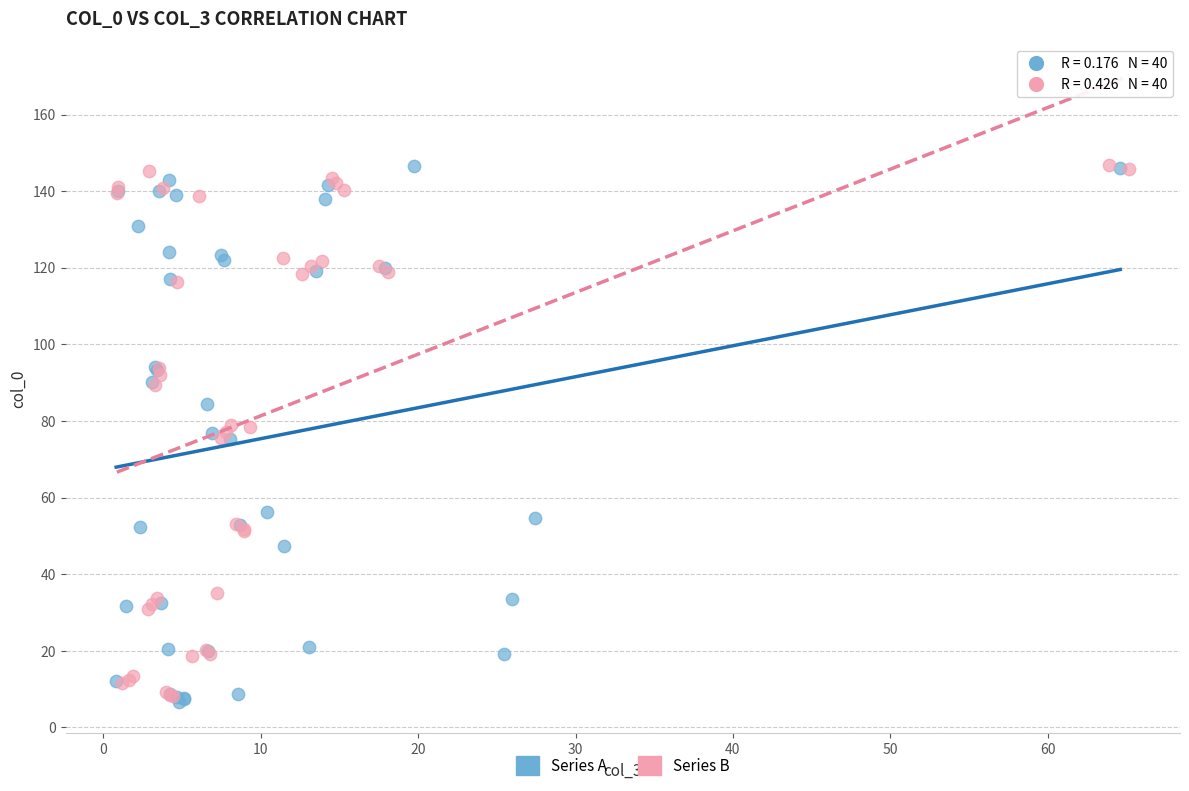

Which series has the widest spread of Y values?

Series A